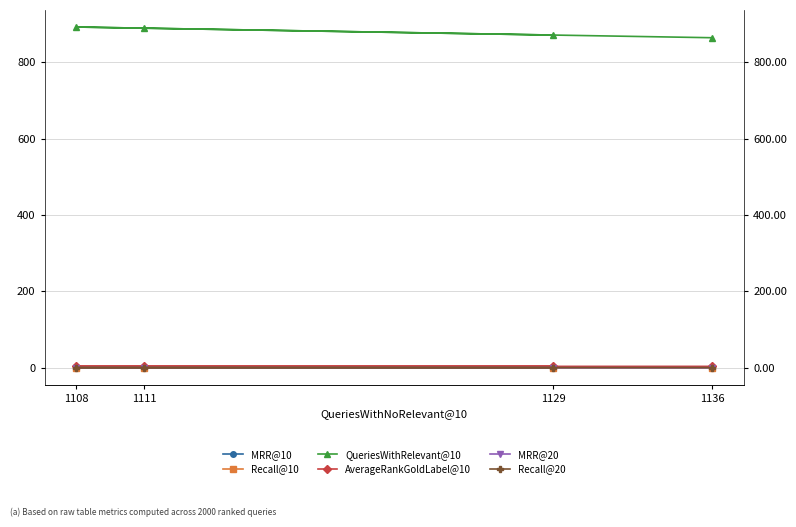

Where is MRR@20 nearest to the value 0?

1129